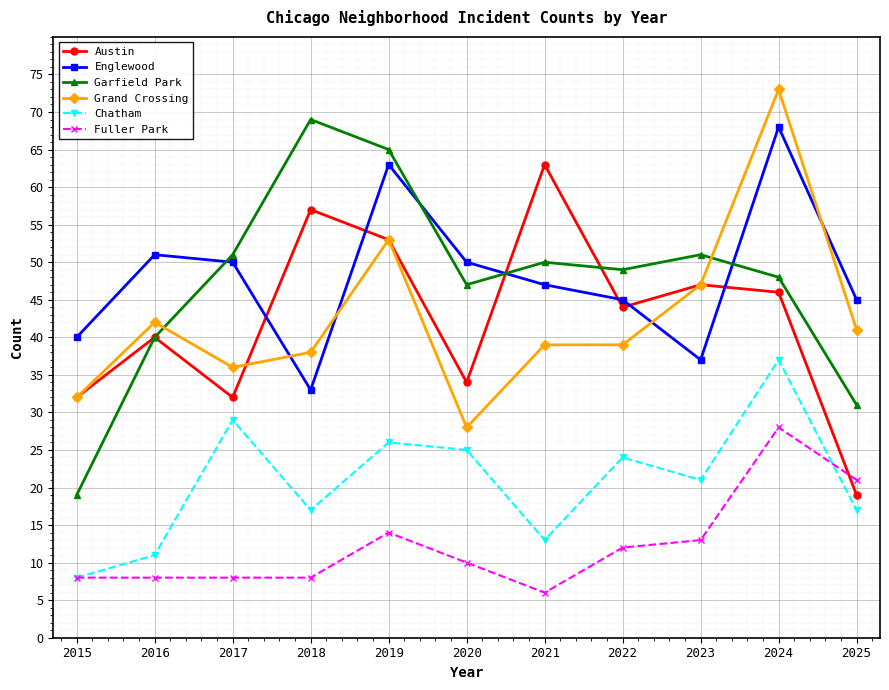

True or false: Englewood has more than 0 interior local peaks.

True